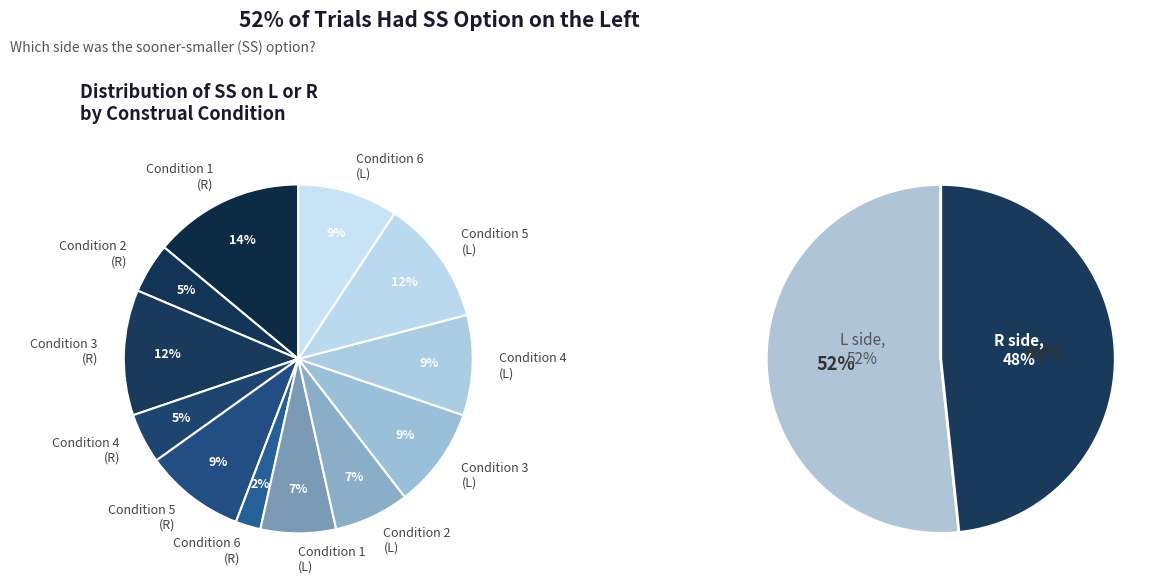

The L slice represents 39% of the pie. True or false?

False